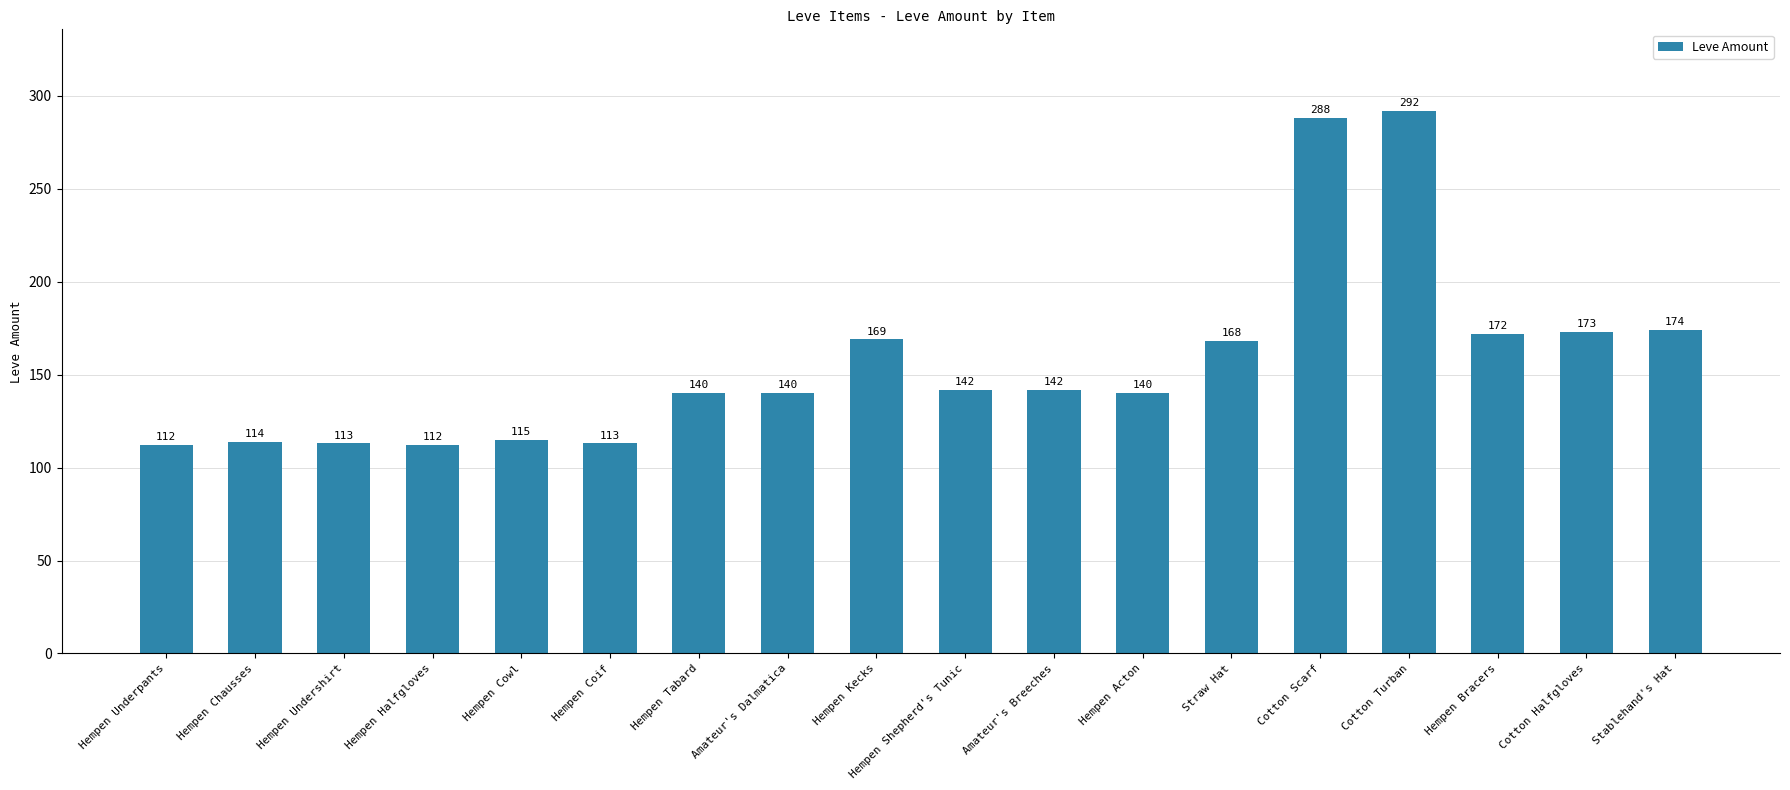

What is the ratio of the value at Straw Hat to the value at Hempen Undershirt?

1.5